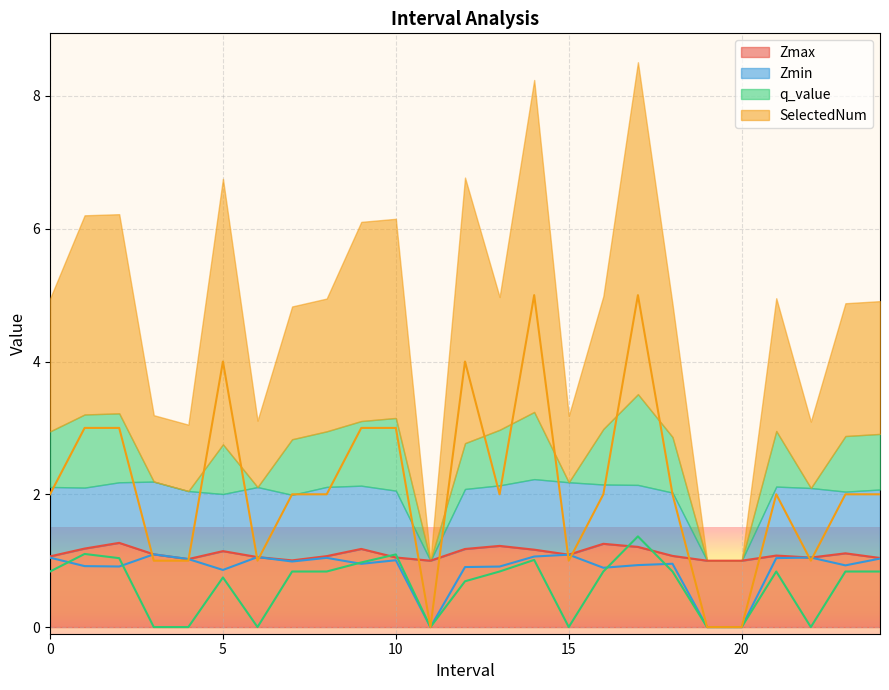

Which series has the largest total across all categories?

SelectedNum